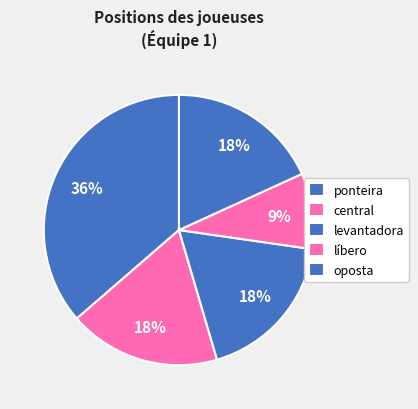

To the nearest percent, what is the difference between the largest and smallest slice percentages?

27%